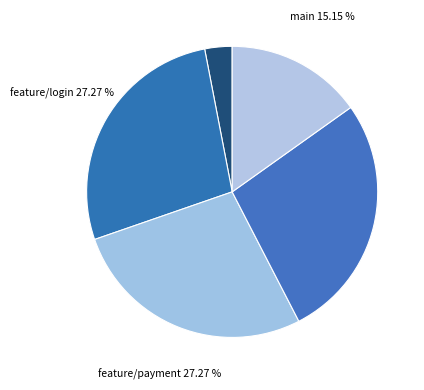

What is the smallest slice in the pie chart?

-